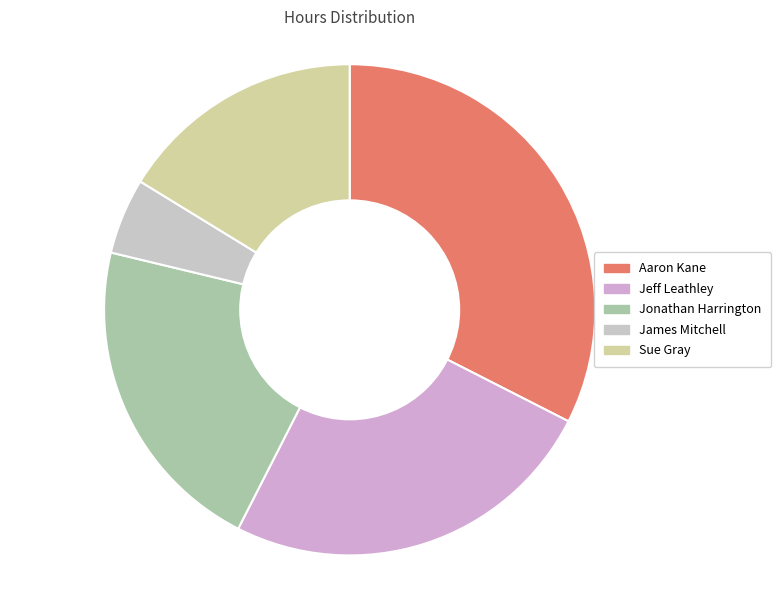

Does Jeff Leathley account for over 50% of the chart?

No